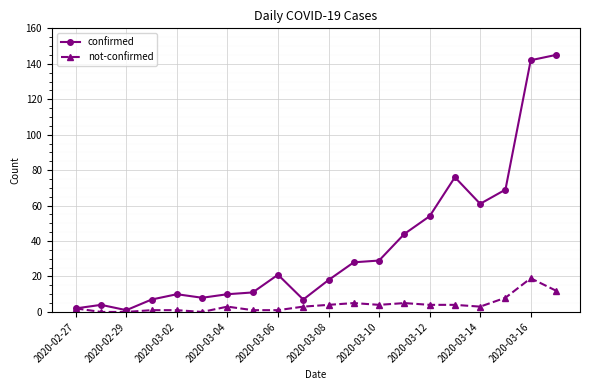

What is the highest value of the not-confirmed series?

19